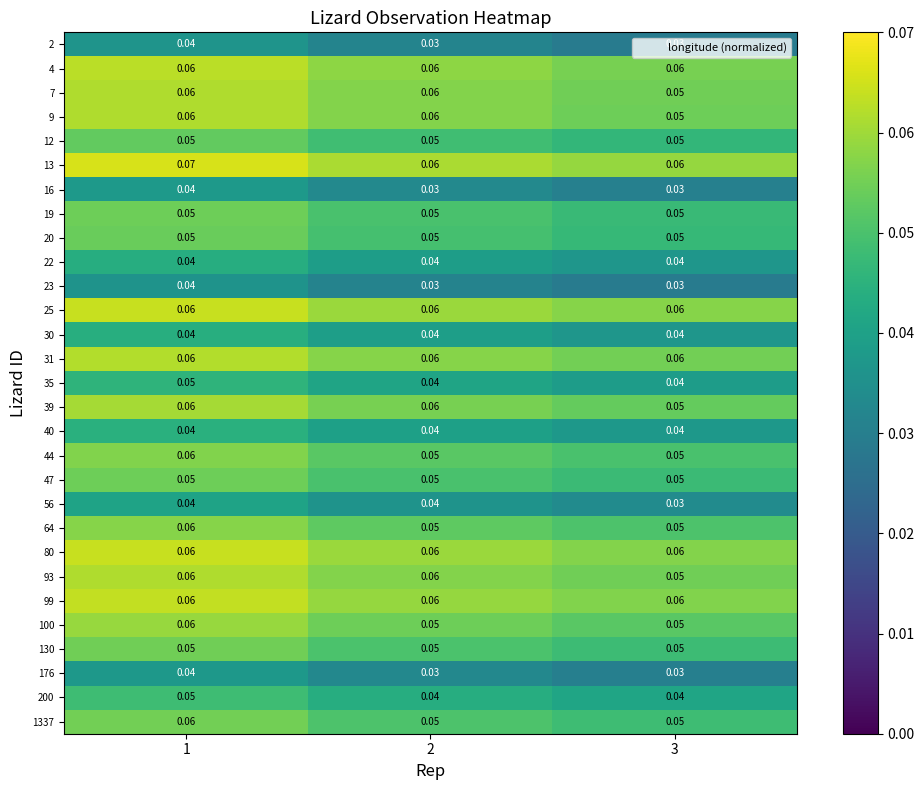

Is the value of 80 at 2 greater than the value of 12 at 1?

Yes